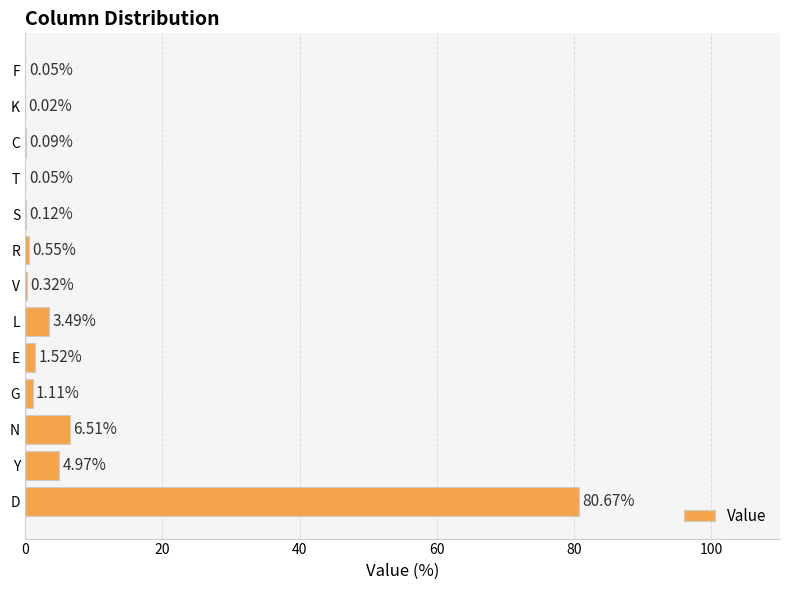

What is the sum of all values?

99.5